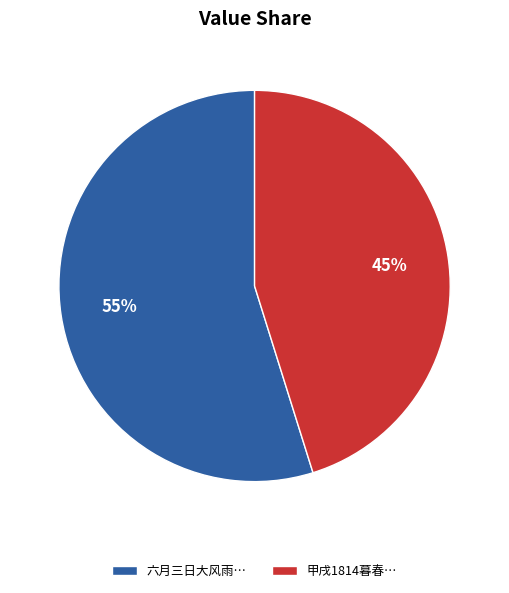

True or false: 甲戌1814暮春… accounts for 45% of the total.

True